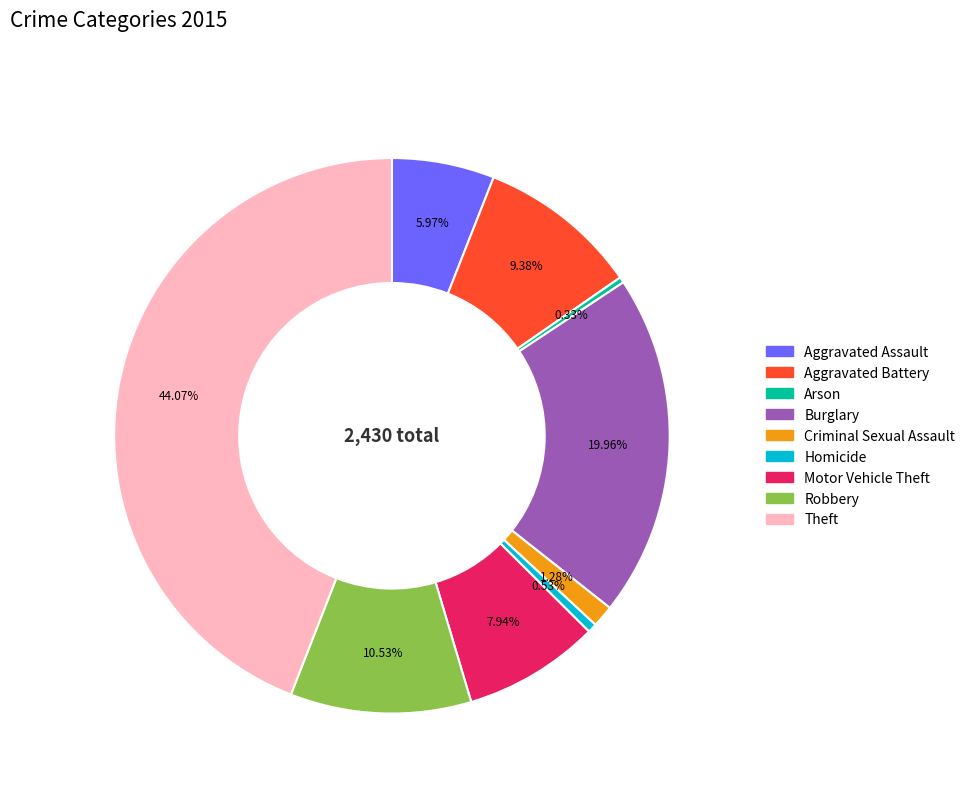

Which category has the biggest portion of the pie?

Theft